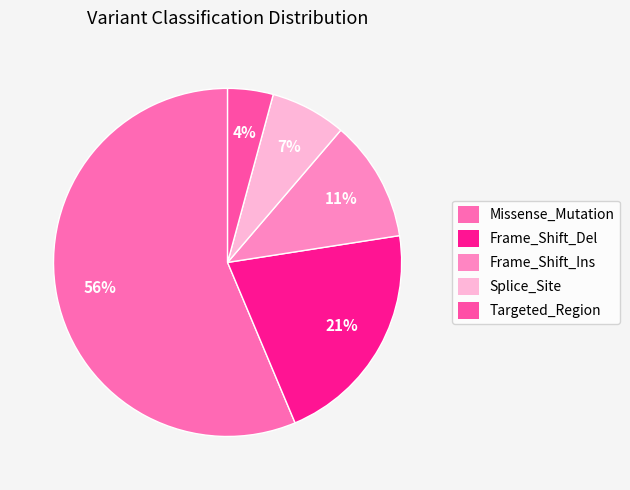

Is it true that Splice_Site is 1% of the pie?

False